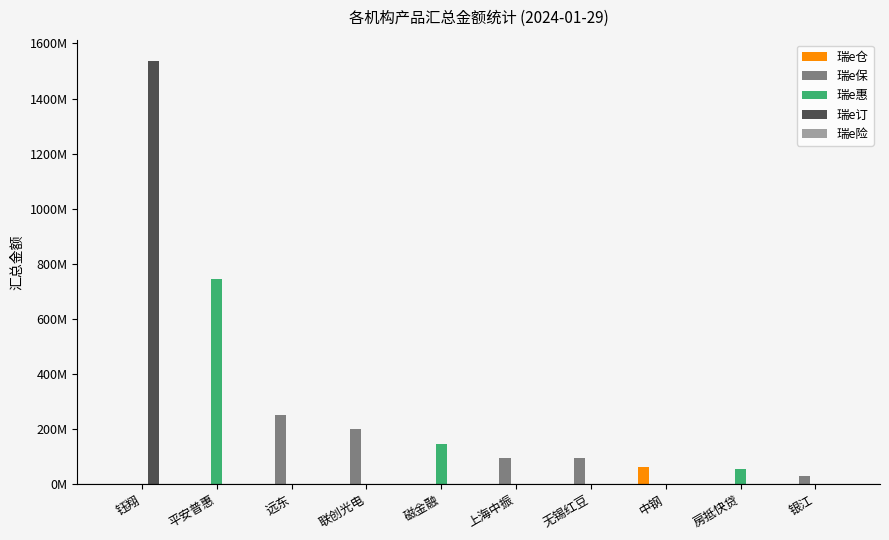

Are the bars horizontal?

No